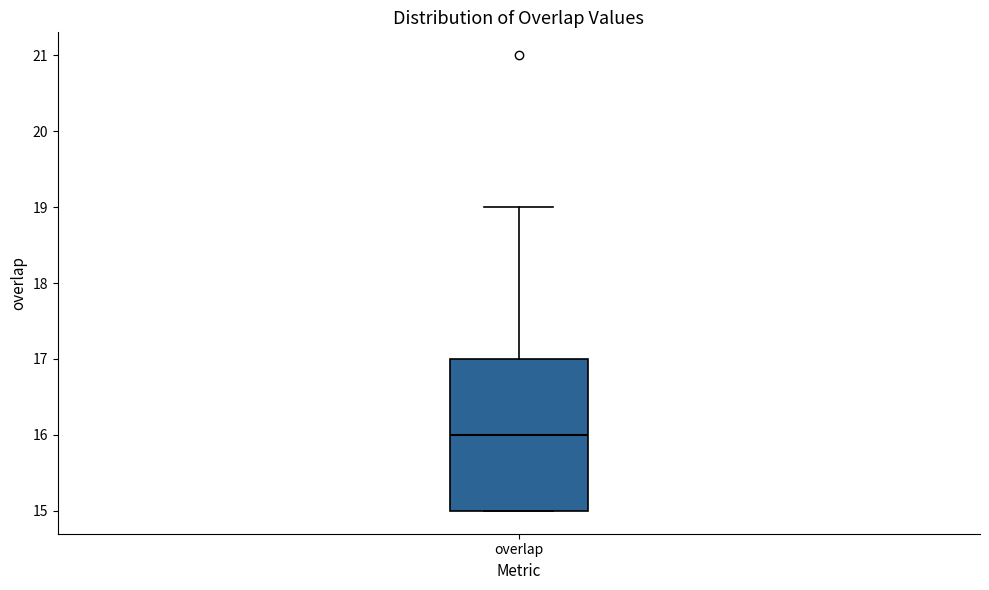

Read this box plot against the y-axis: the position of the median line, the range covered by the box, and the ends of both whiskers. The values are not printed on the chart, so give them approximately, as read against the axis.

median 16, box 15 to 17, whiskers 15 to 19